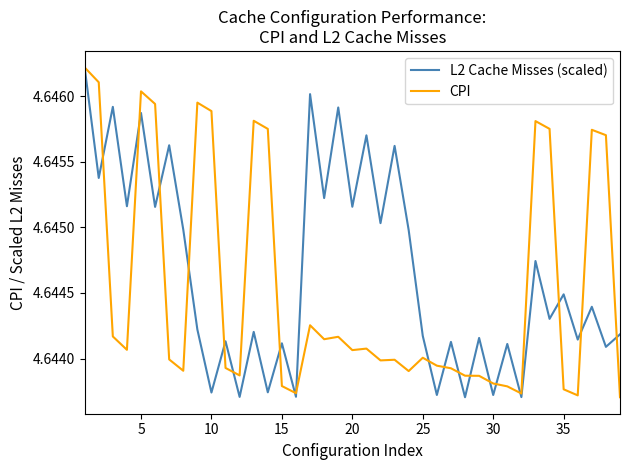

Does the chart have visible grid lines?

No